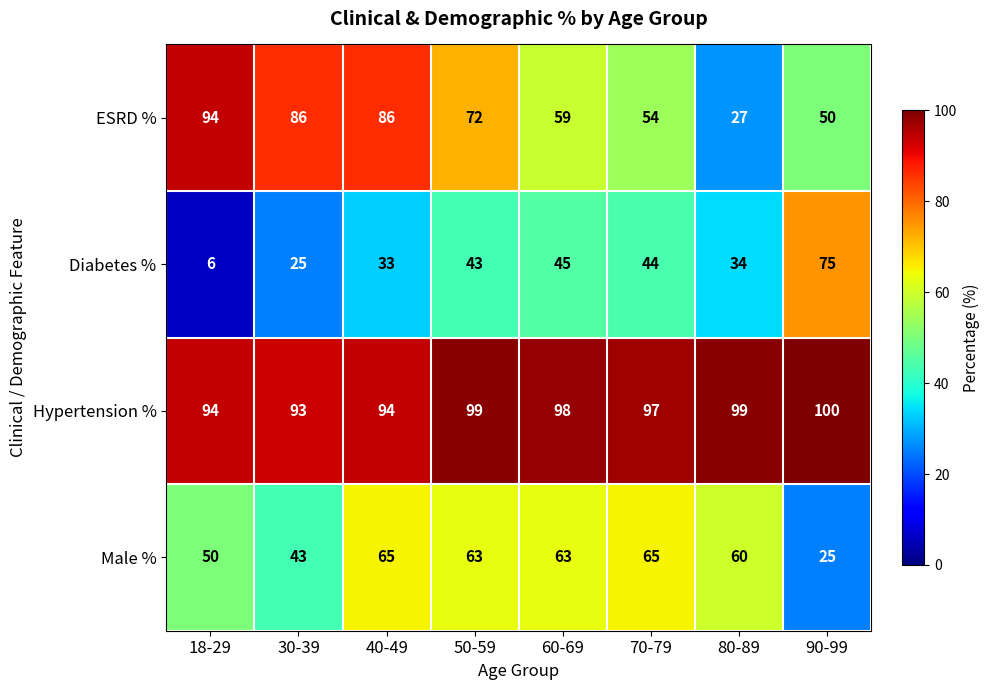

Between 18-29 and 80-89, which series saw the biggest shift?

ESRD %